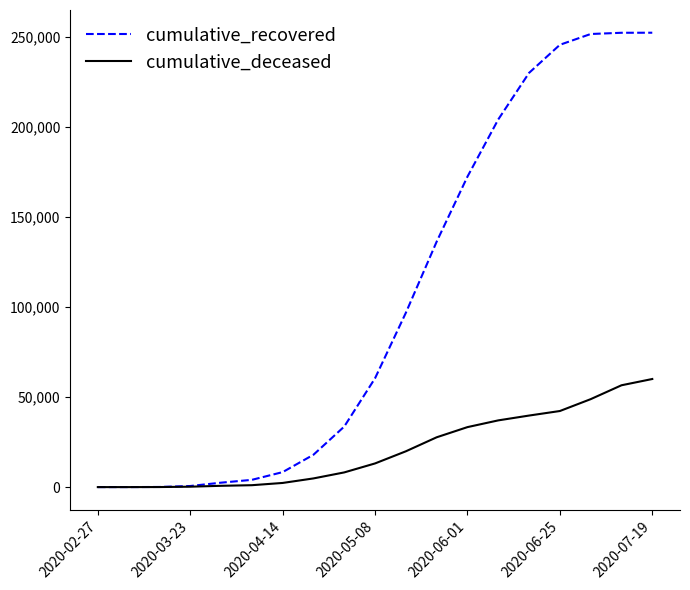

What are all the series names shown in the legend?

cumulative_recovered, cumulative_deceased